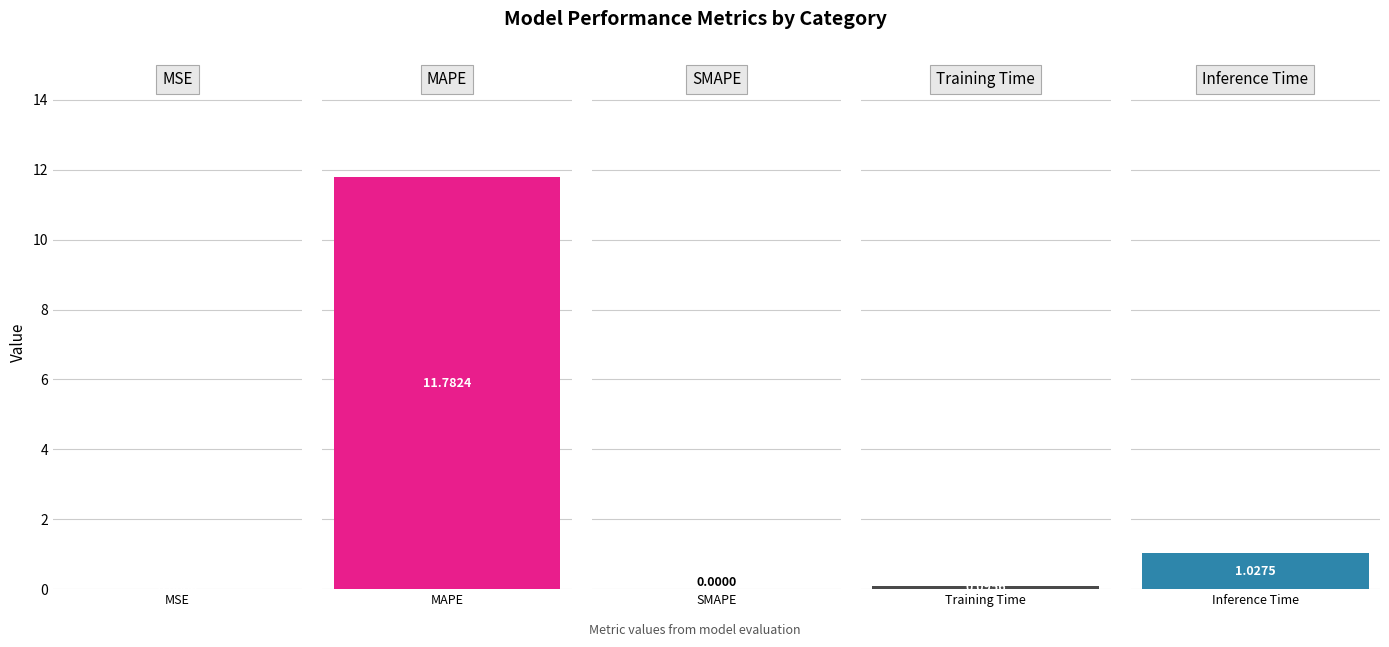

How many bars are there in total?

5